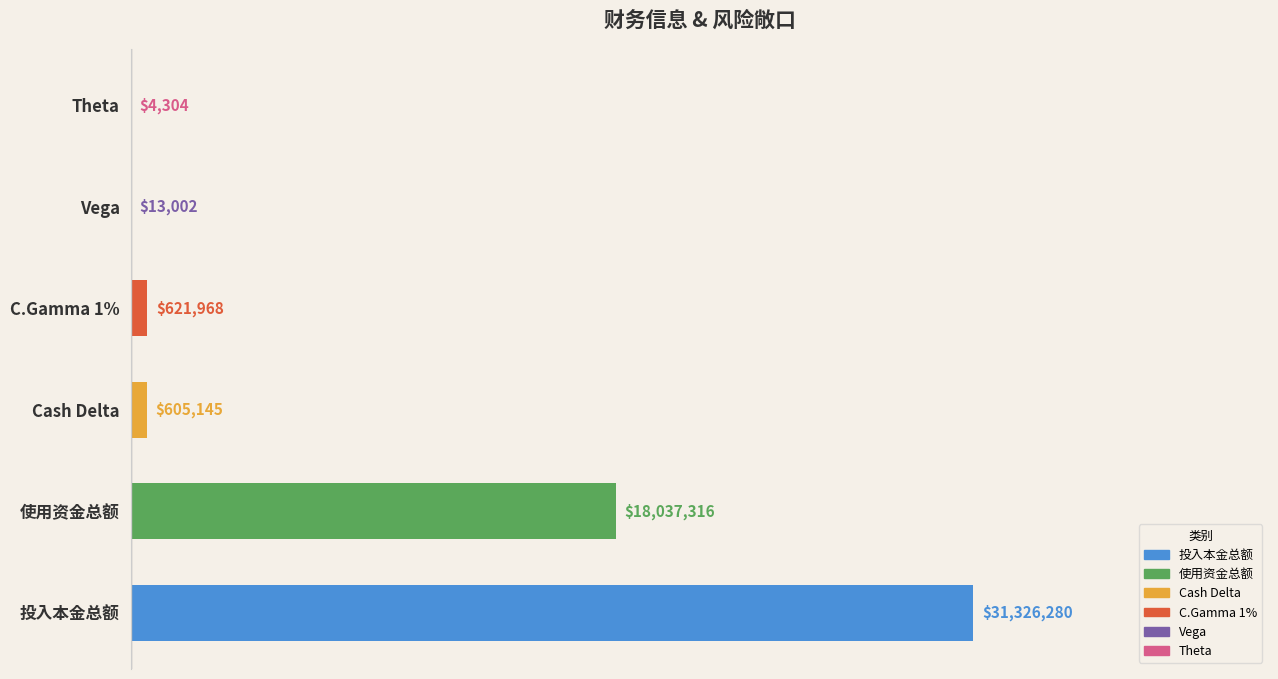

What is the difference between the second highest and minimum values?

18033011.6